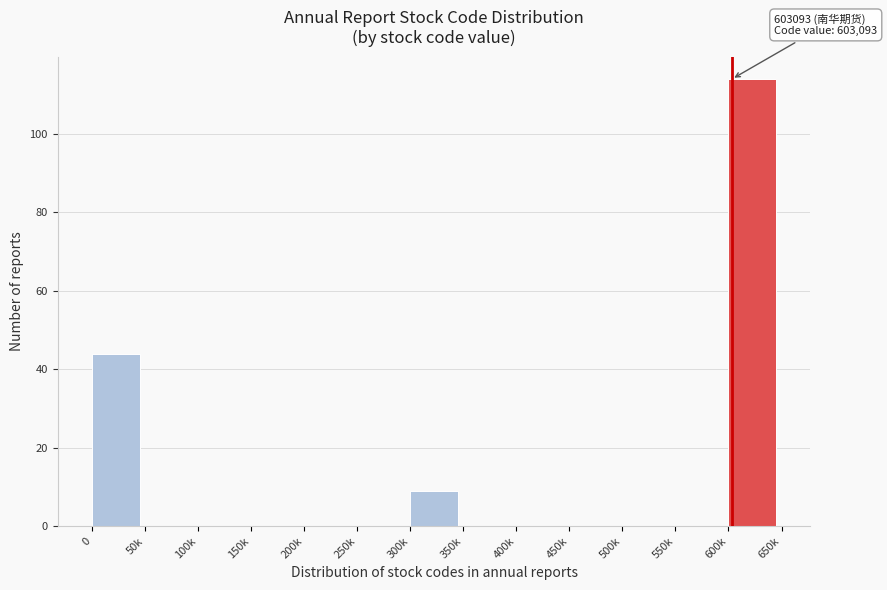

Reading left to right, list all the values displayed in this chart.

0=44	50k=0	100k=0	150k=0	200k=0	250k=0	300k=9	350k=0	400k=0	450k=0	500k=0	550k=0	600k=114